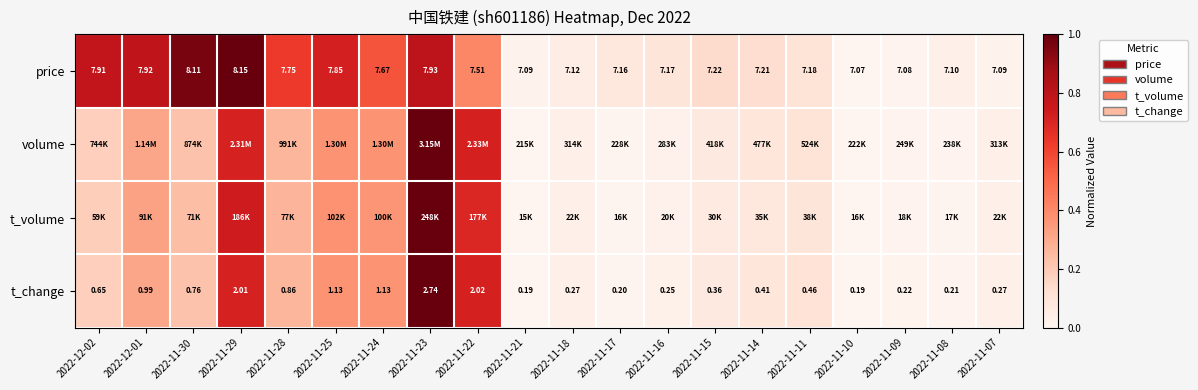

Is the value of price at 2022-11-16 greater than the value of t_change at 2022-11-09?

Yes